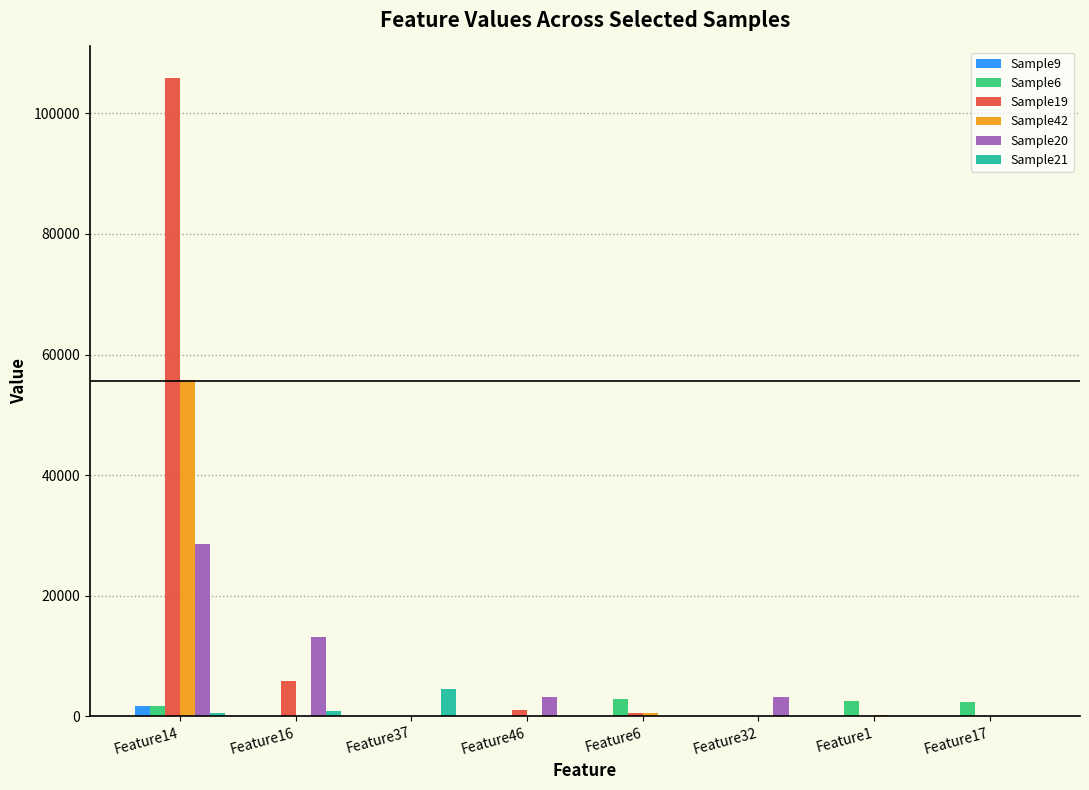

At which label does Sample21 first exceed 11?

Feature14